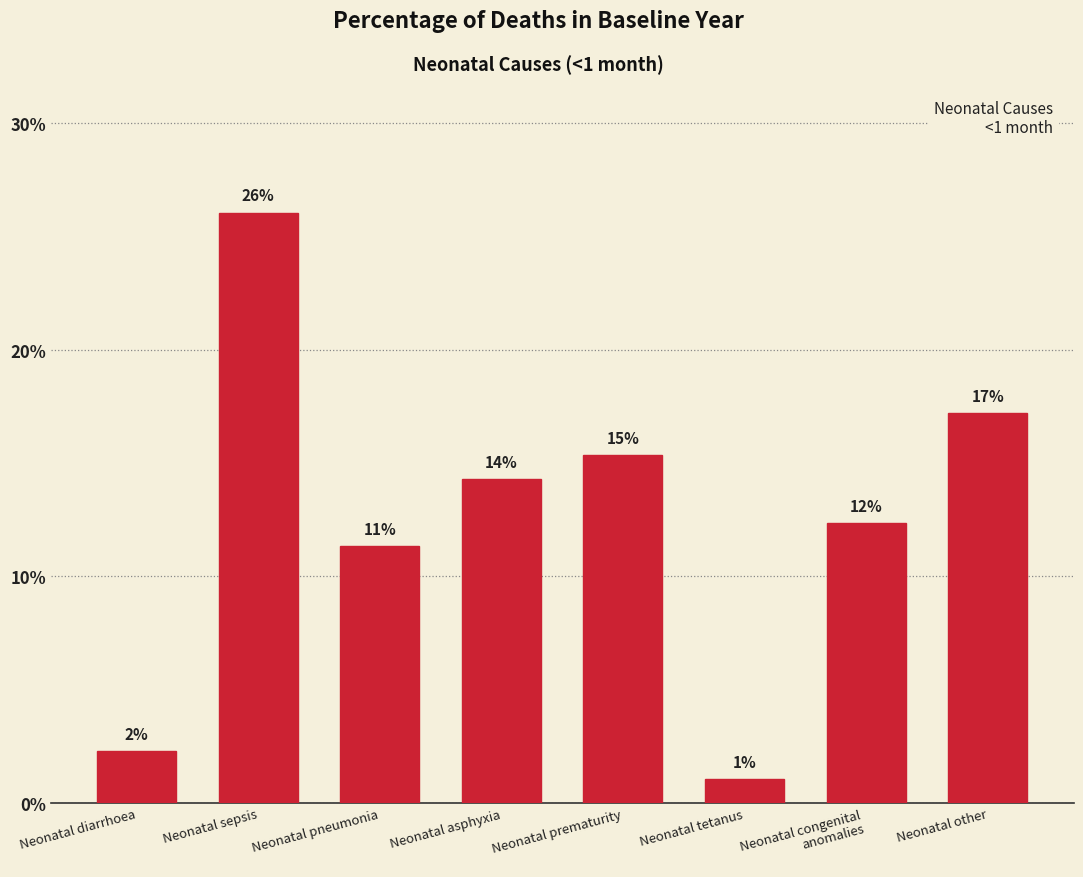

Are the bars horizontal?

No